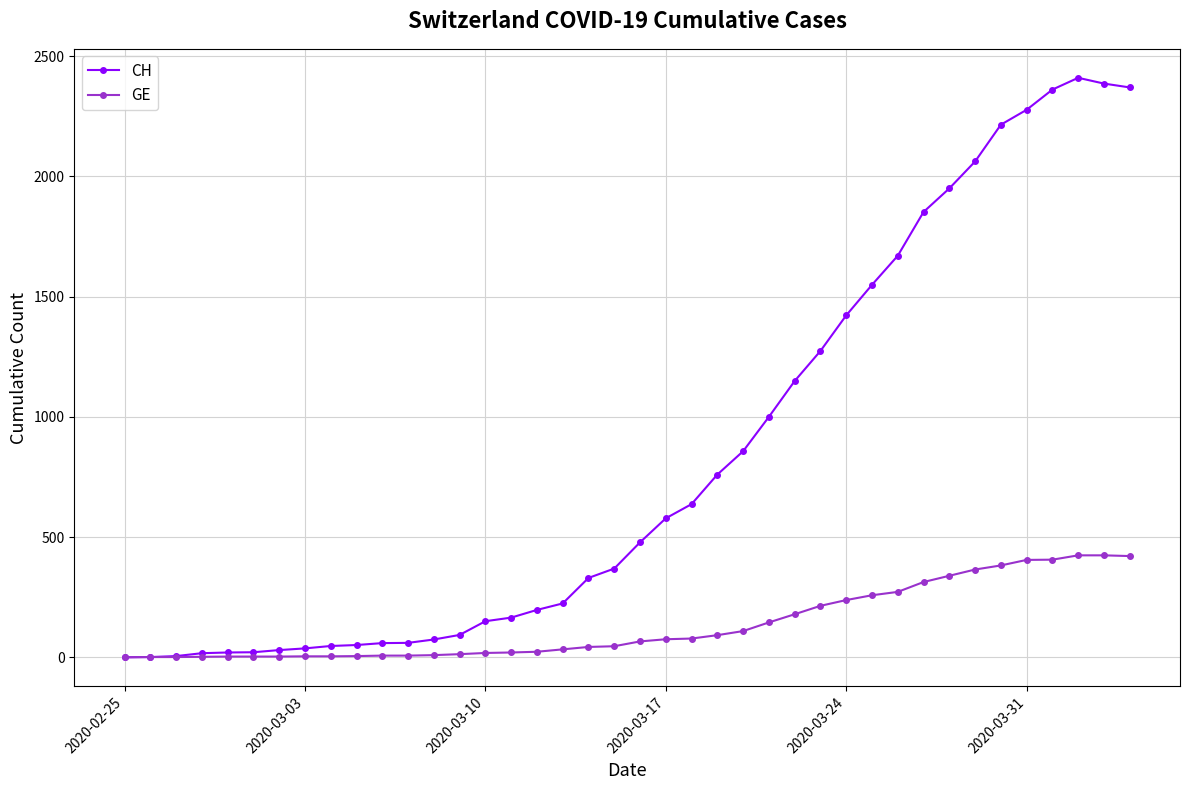

Which series has the widest spread of values?

CH